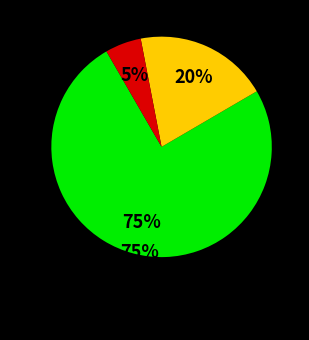

Is there any slice that represents more than half of the pie?

Yes